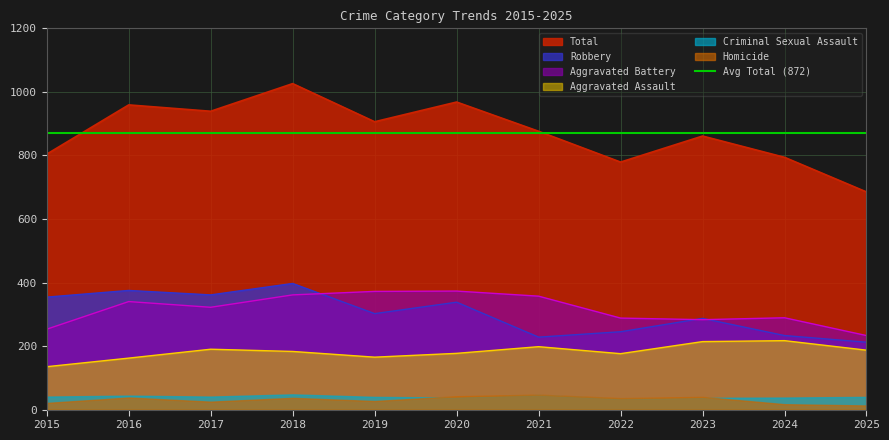

Is the value of Total at 2015 greater than the value of Aggravated Battery at 2023?

Yes